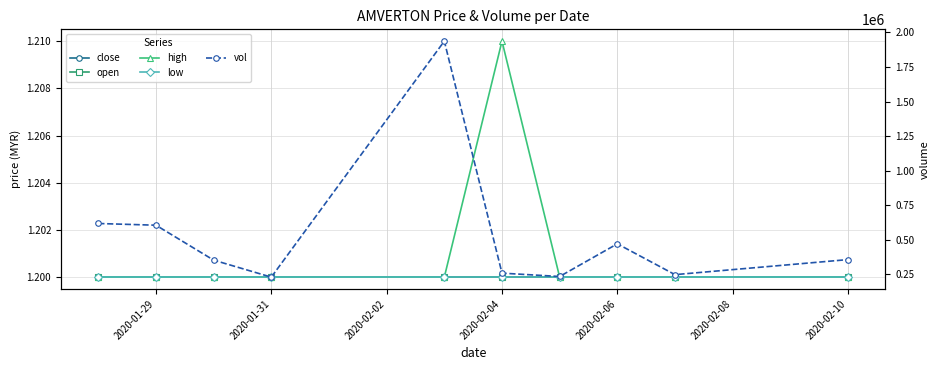

True or false: close and vol intersect in this chart.

False